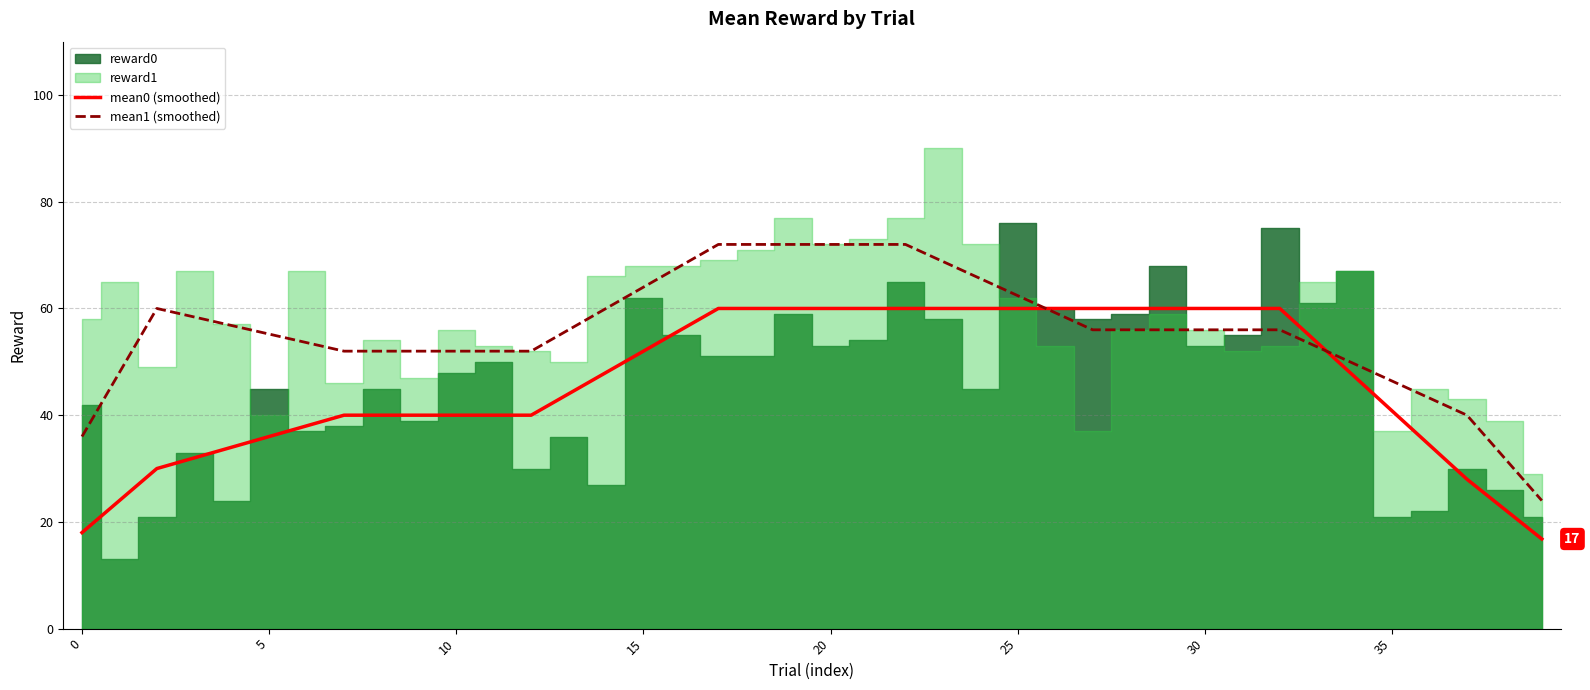

Which category has the lowest value in the mean0 (smoothed) series?

39